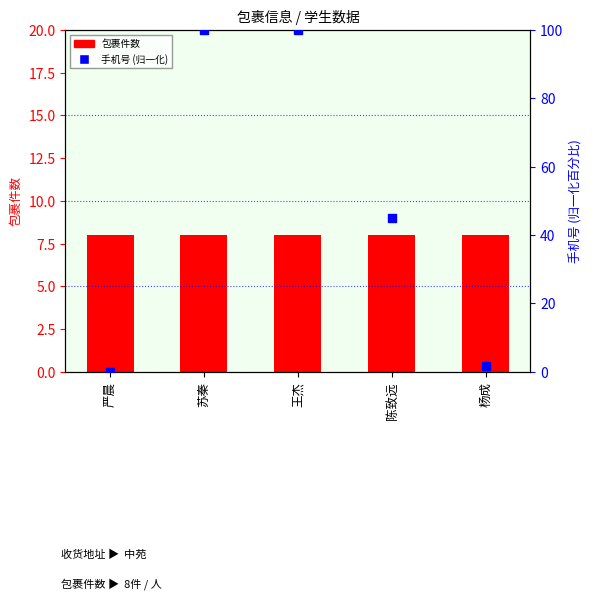

What are all the series names shown in the legend?

包裹件数, 手机号 (归一化)